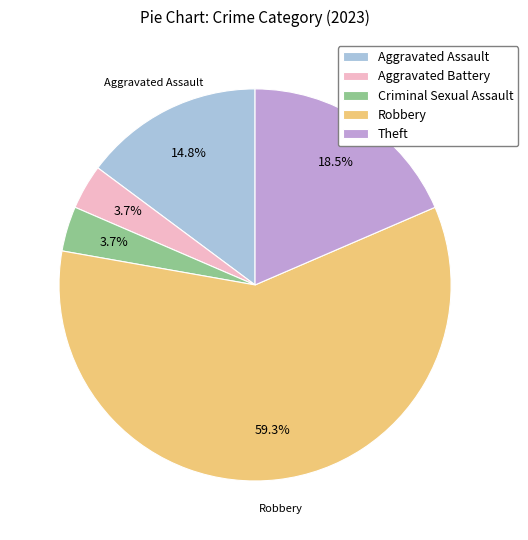

Does any single category account for the majority?

Yes